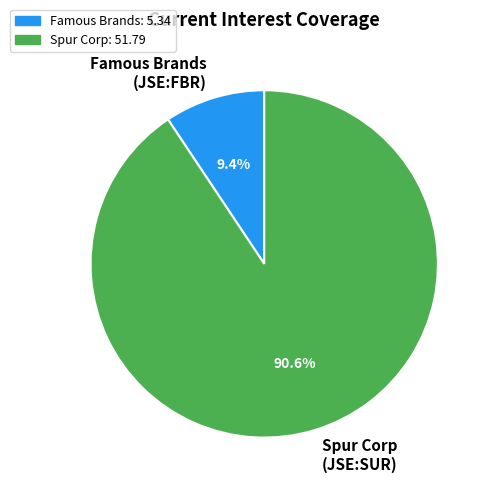

Count the number of slices in the pie.

2